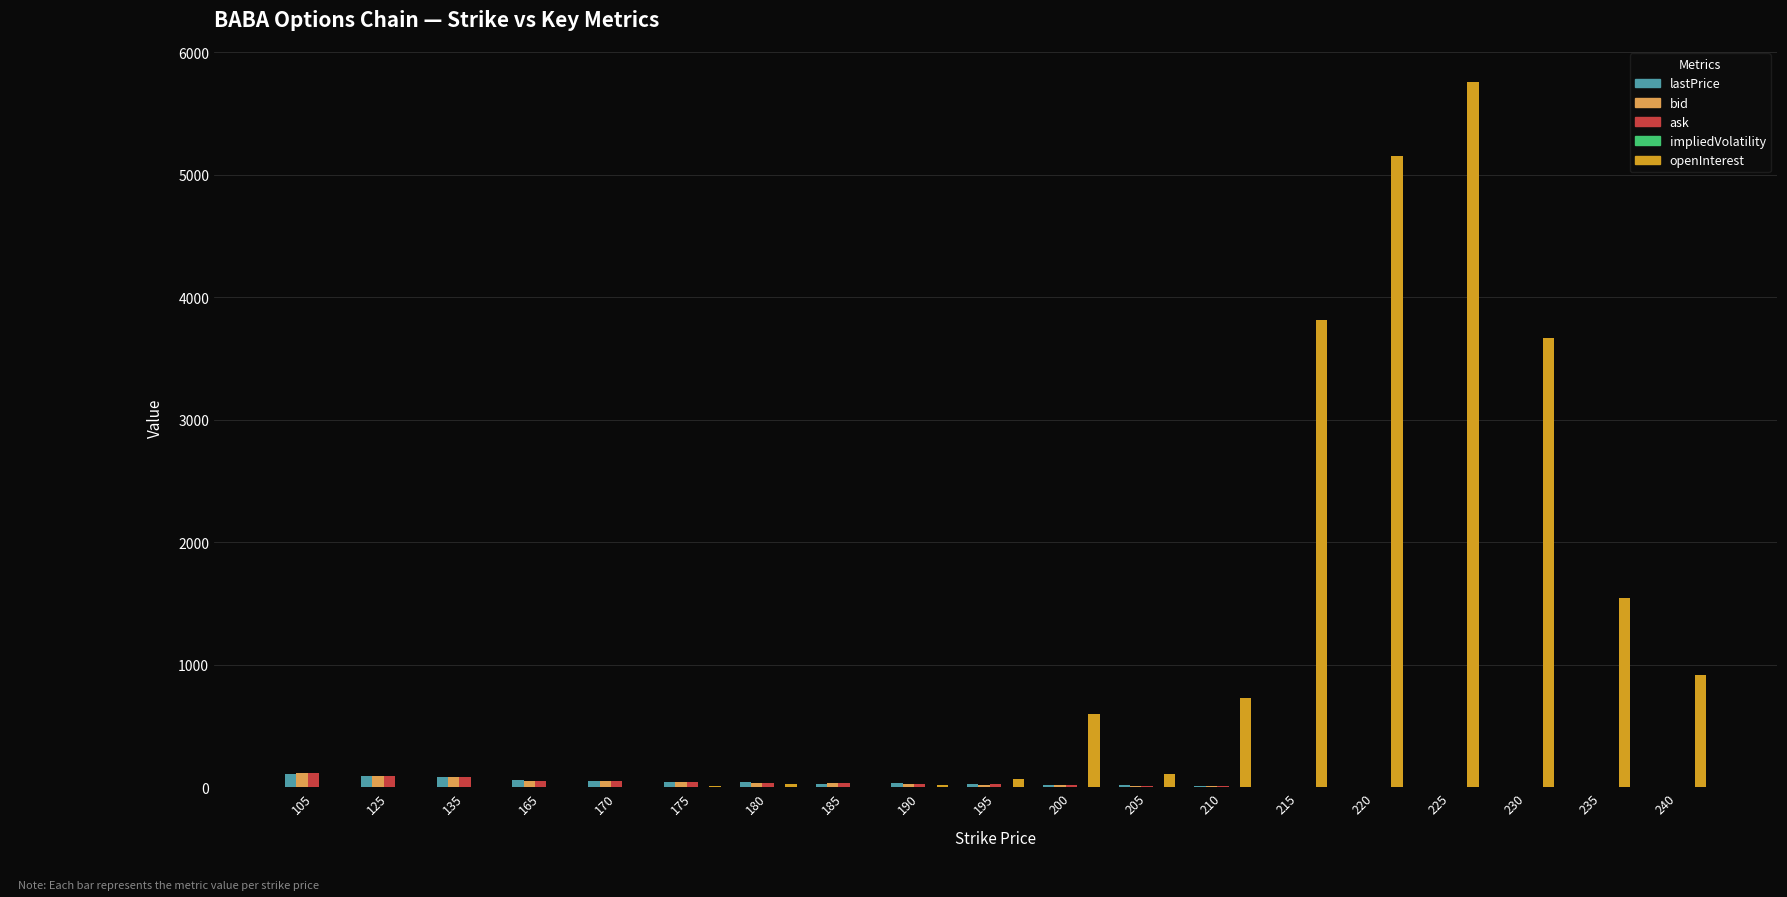

Which series has the widest spread of values?

openInterest